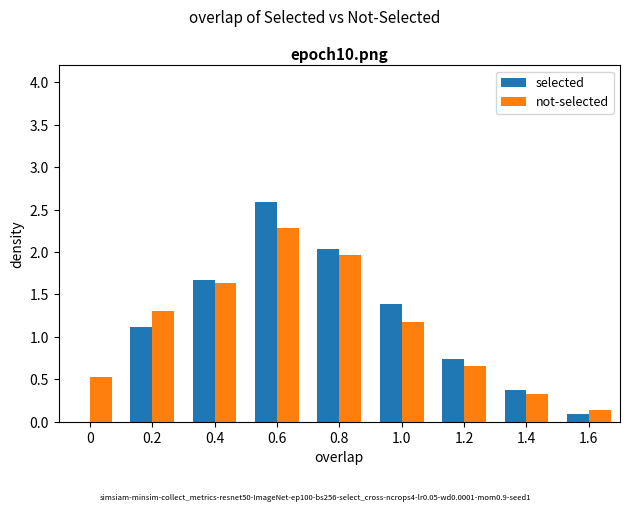

What is the total value across all series at 0.6?

4.9